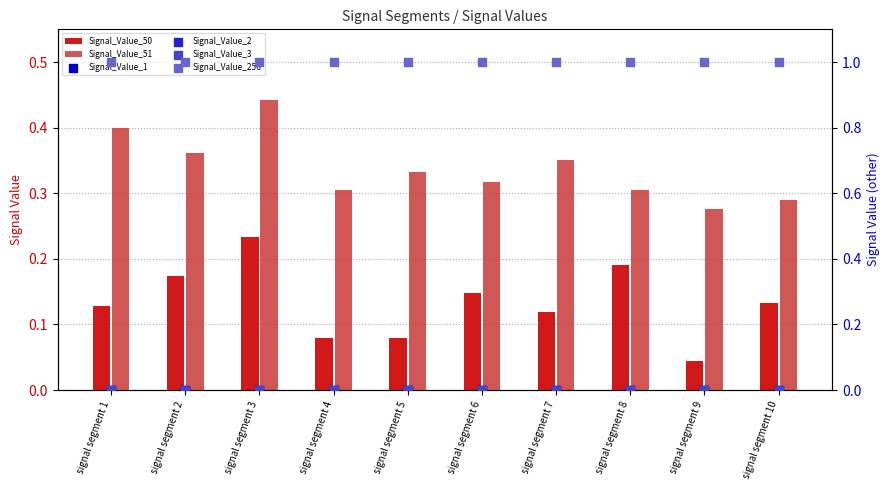

At how many categories does at least one series exceed 0?

10